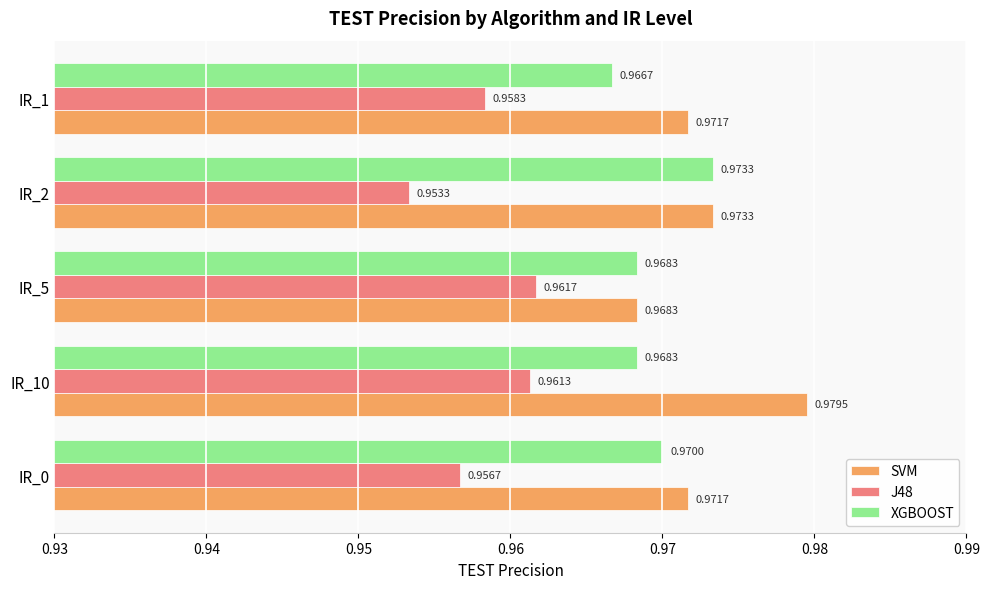

Which series has the largest total across all categories?

SVM